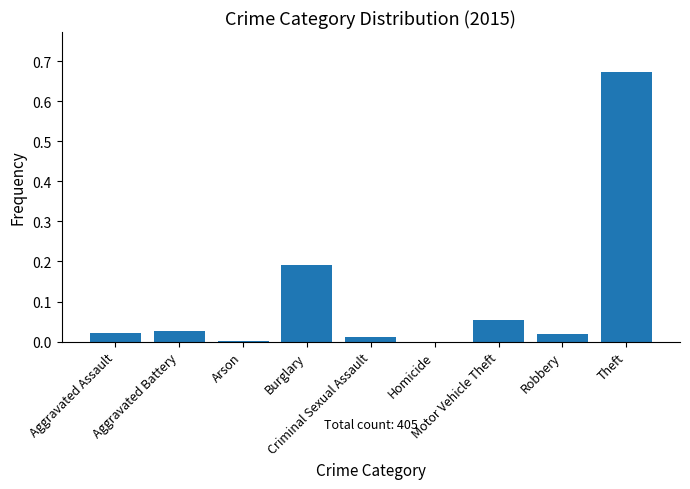

What is the sum of all values?

1.0